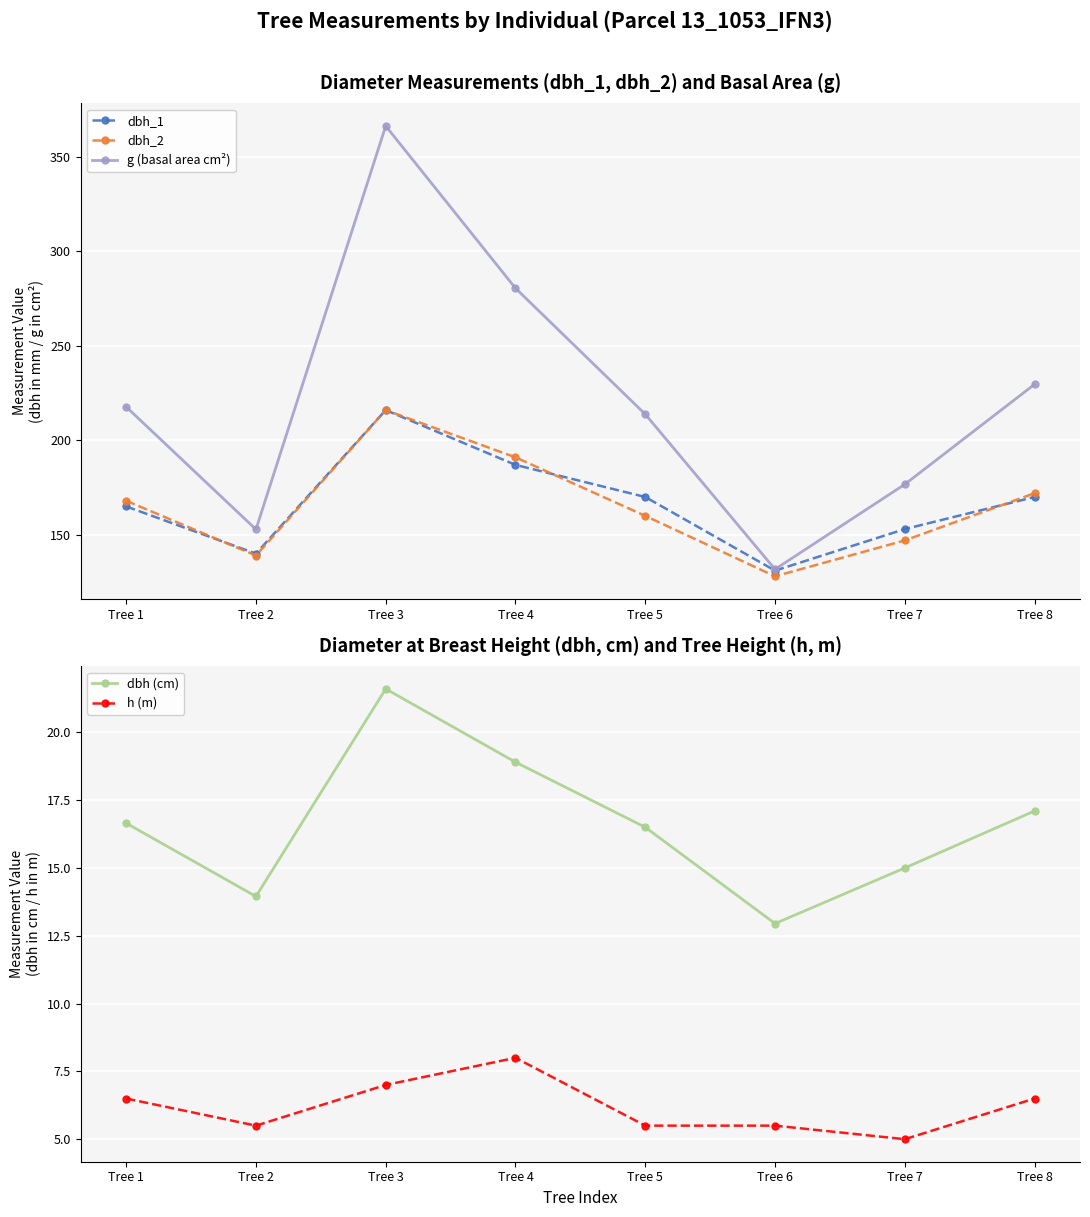

Reading left to right, list all the values displayed in this chart.

dbh_1: 165.0	140.0	216.0	187.0	170.0	131.0	153.0	170.0
dbh_2: 168.0	139.0	216.0	191.0	160.0	128.0	147.0	172.0
g (basal area cm²): 217.7	152.8	366.4	280.6	213.8	131.7	176.7	229.7
dbh (cm): 16.6	13.9	21.6	18.9	16.5	12.9	15.0	17.1
h (m): 6.5	5.5	7.0	8.0	5.5	5.5	5.0	6.5